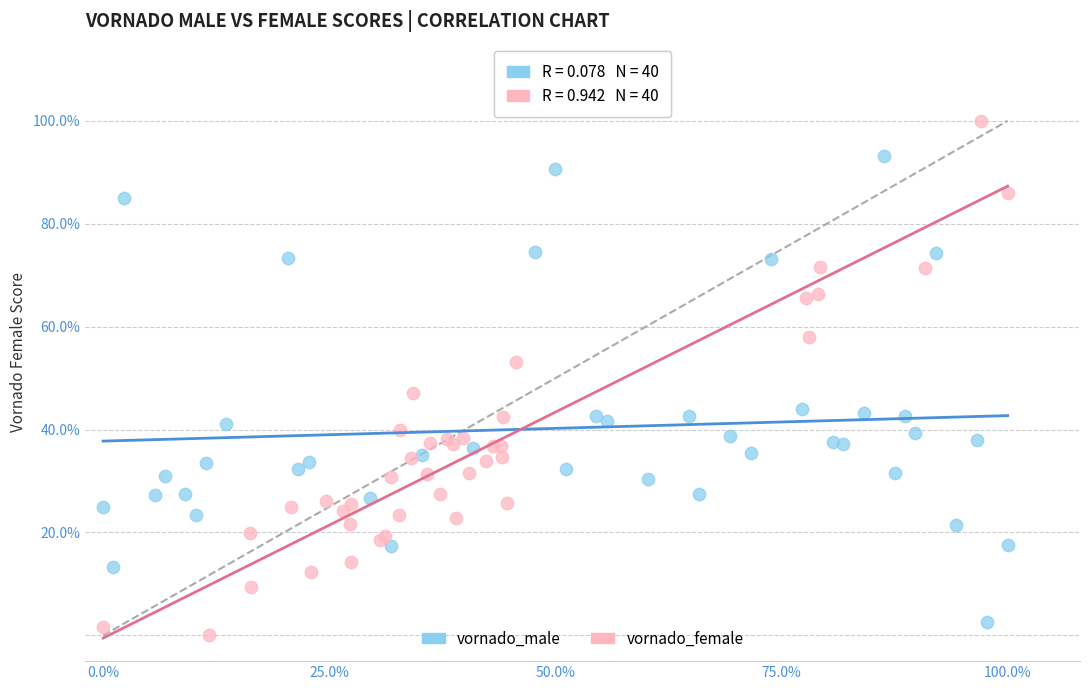

Which series reaches the minimum Y coordinate?

vornado_female